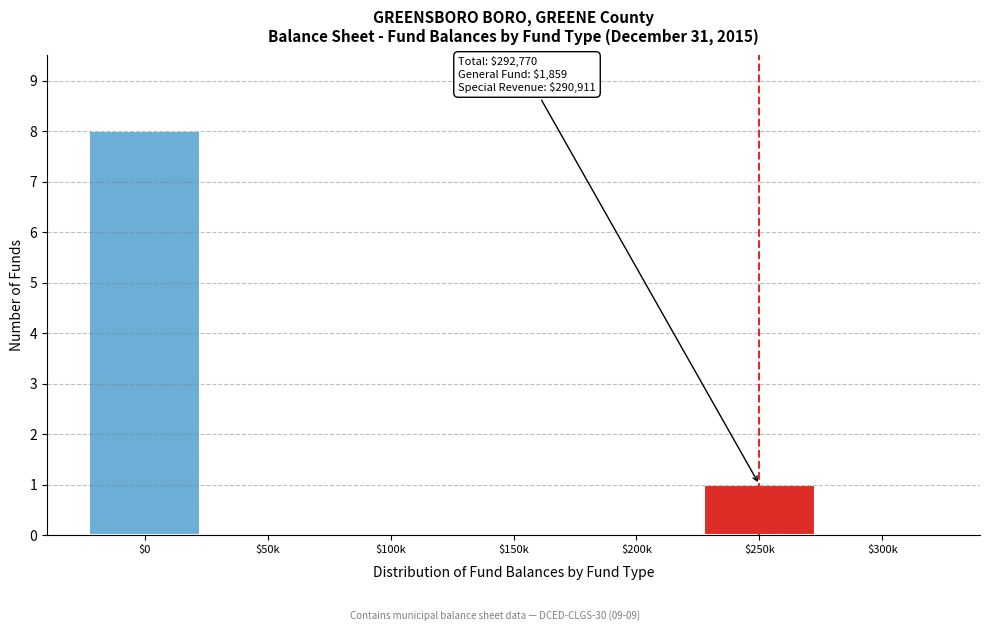

What is the sum of all values?

9